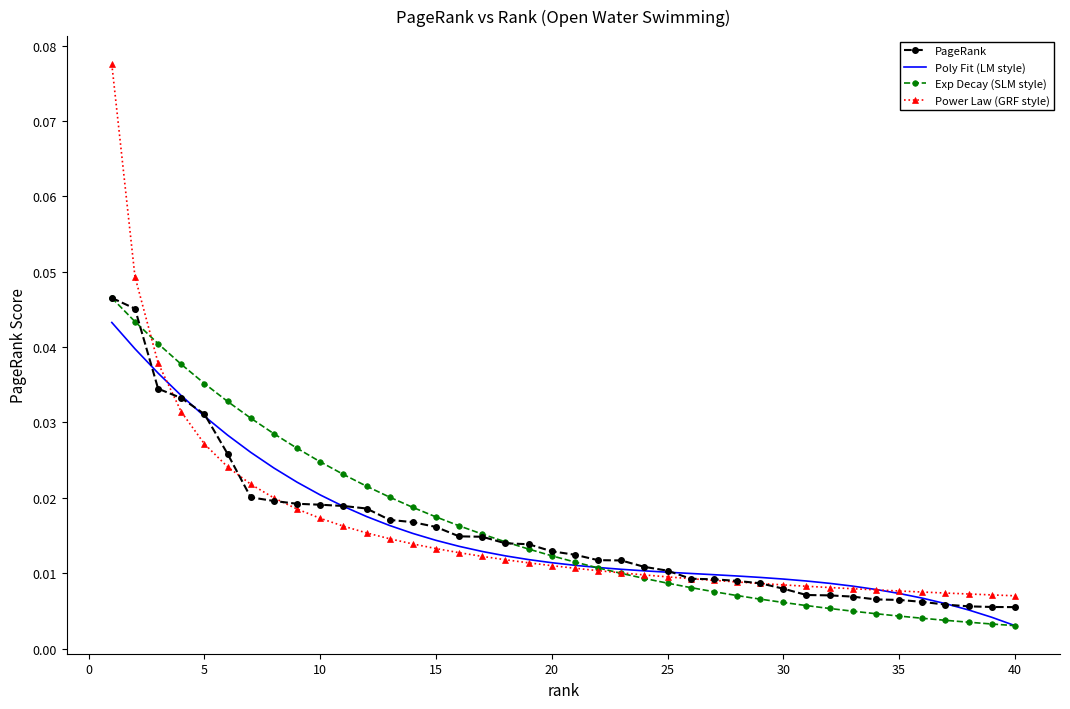

Which series has the largest range (max minus min)?

Power Law (GRF style)